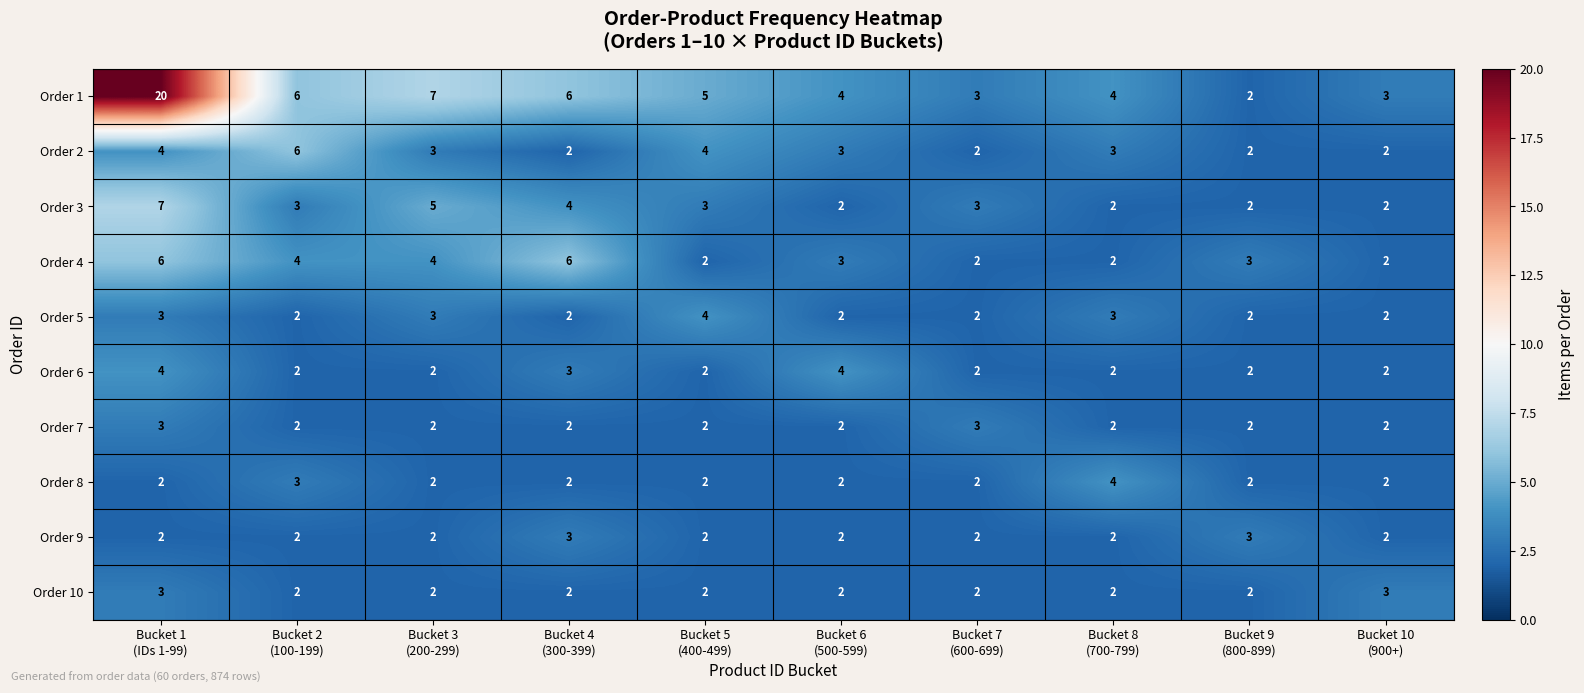

Count the Order 3 values in the range 2 to 4.

8